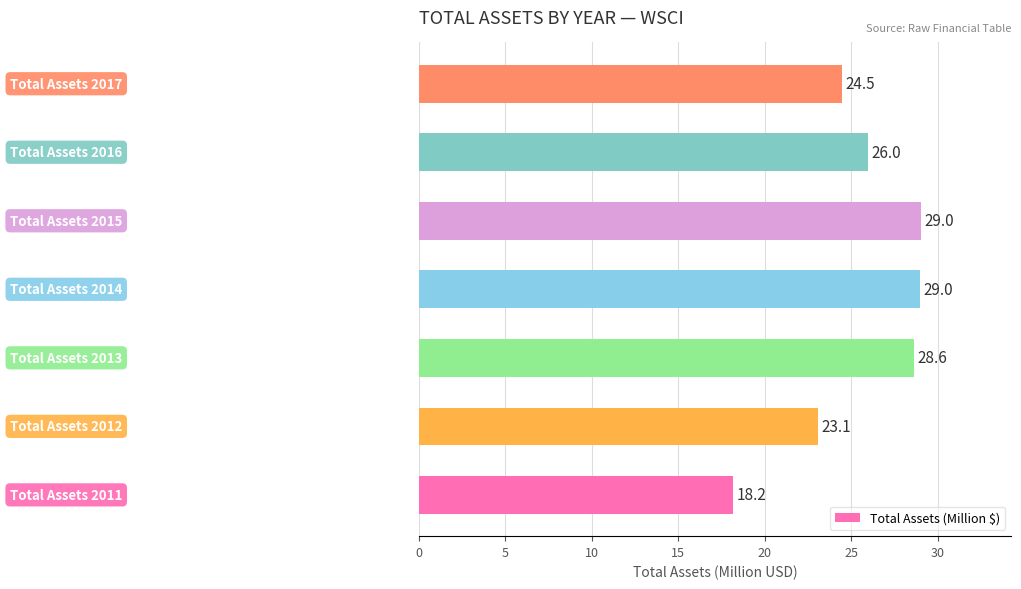

What is the greatest value displayed?

29.0